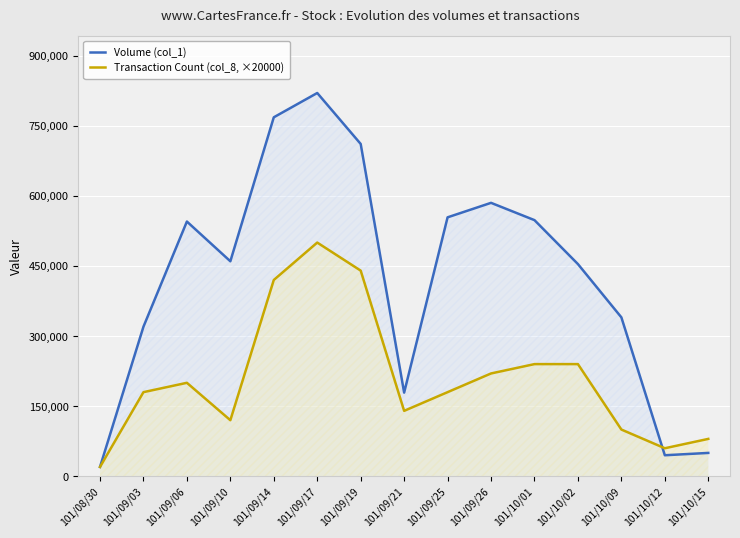

What is the value of the Volume (col_1) point at the 6th from the left?

820000